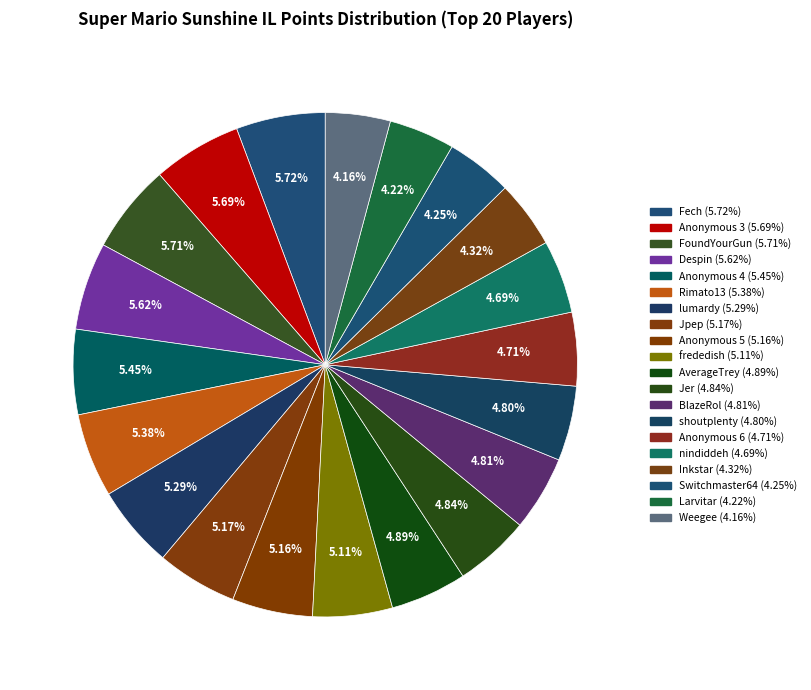

Approximately how many times larger is the value at Anonymous 6 compared to AverageTrey?

1.0